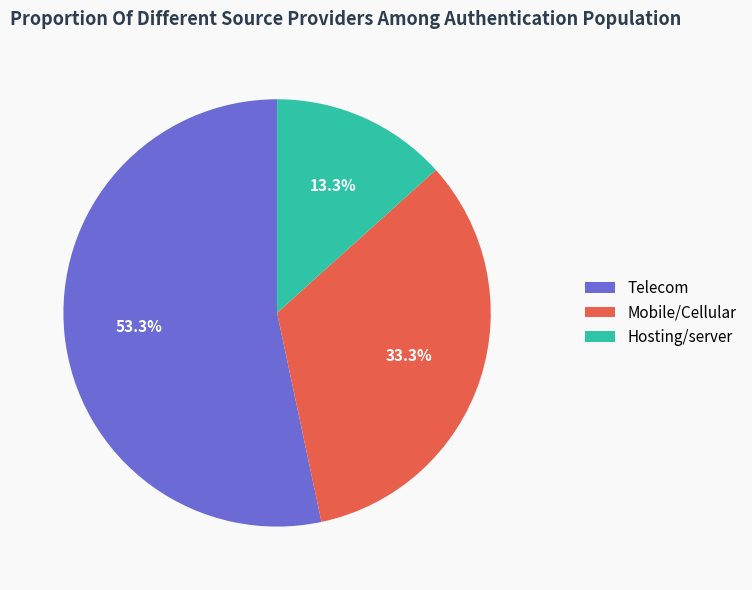

Between Telecom and Mobile/Cellular, which is larger?

Telecom